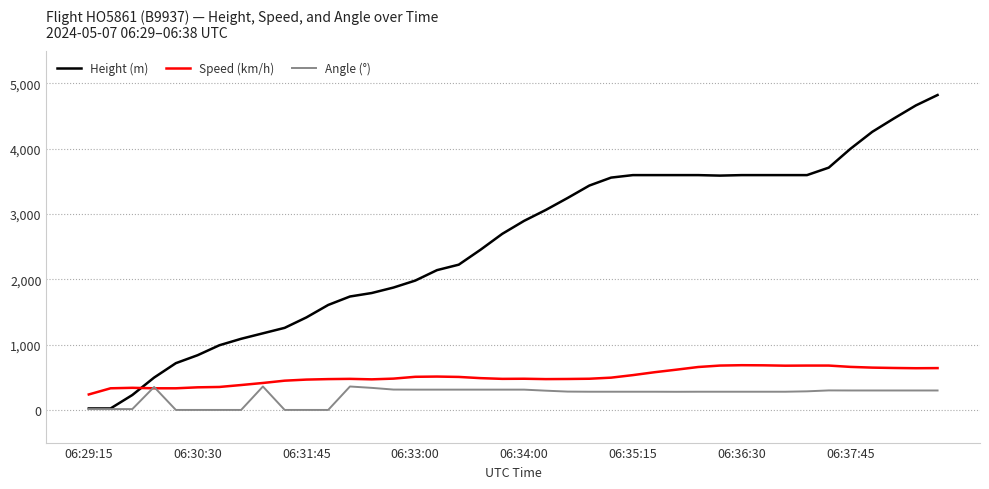

Rank the series by their maximum value, from lowest to highest.

Angle (°), Speed (km/h), Height (m)